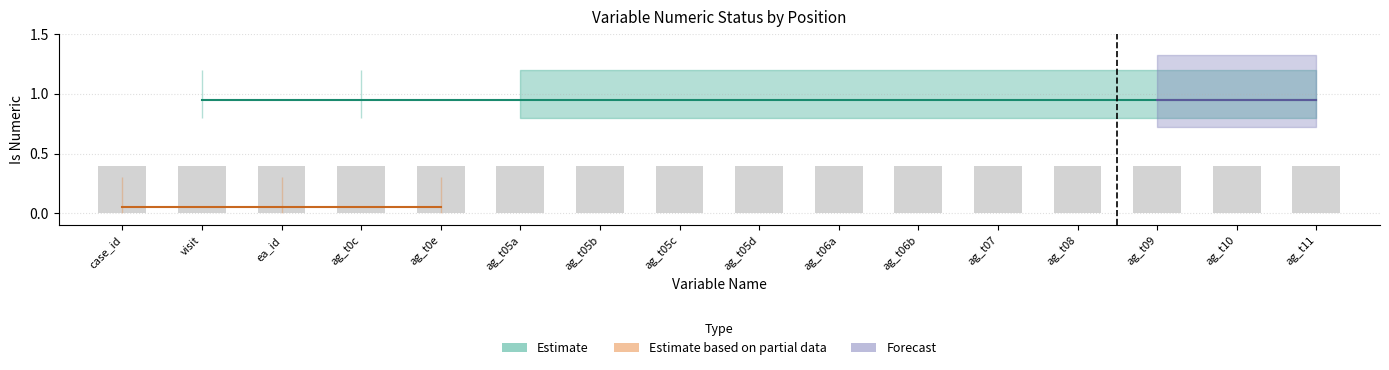

Are the bars grouped side by side (vs. stacked)?

No